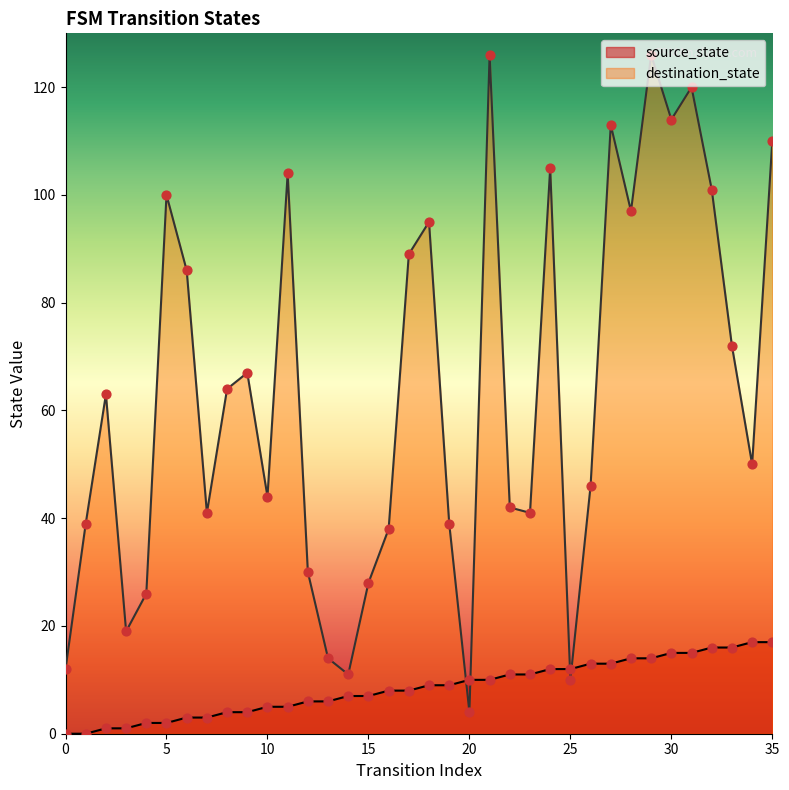

Which series reaches the minimum Y coordinate?

source_state